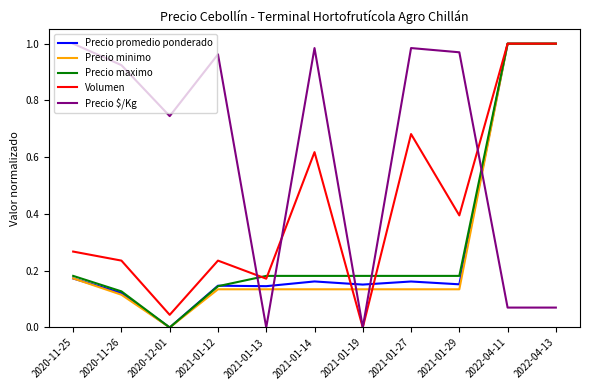

What are all the series names shown in the legend?

Precio promedio ponderado, Precio minimo, Precio maximo, Volumen, Precio $/Kg